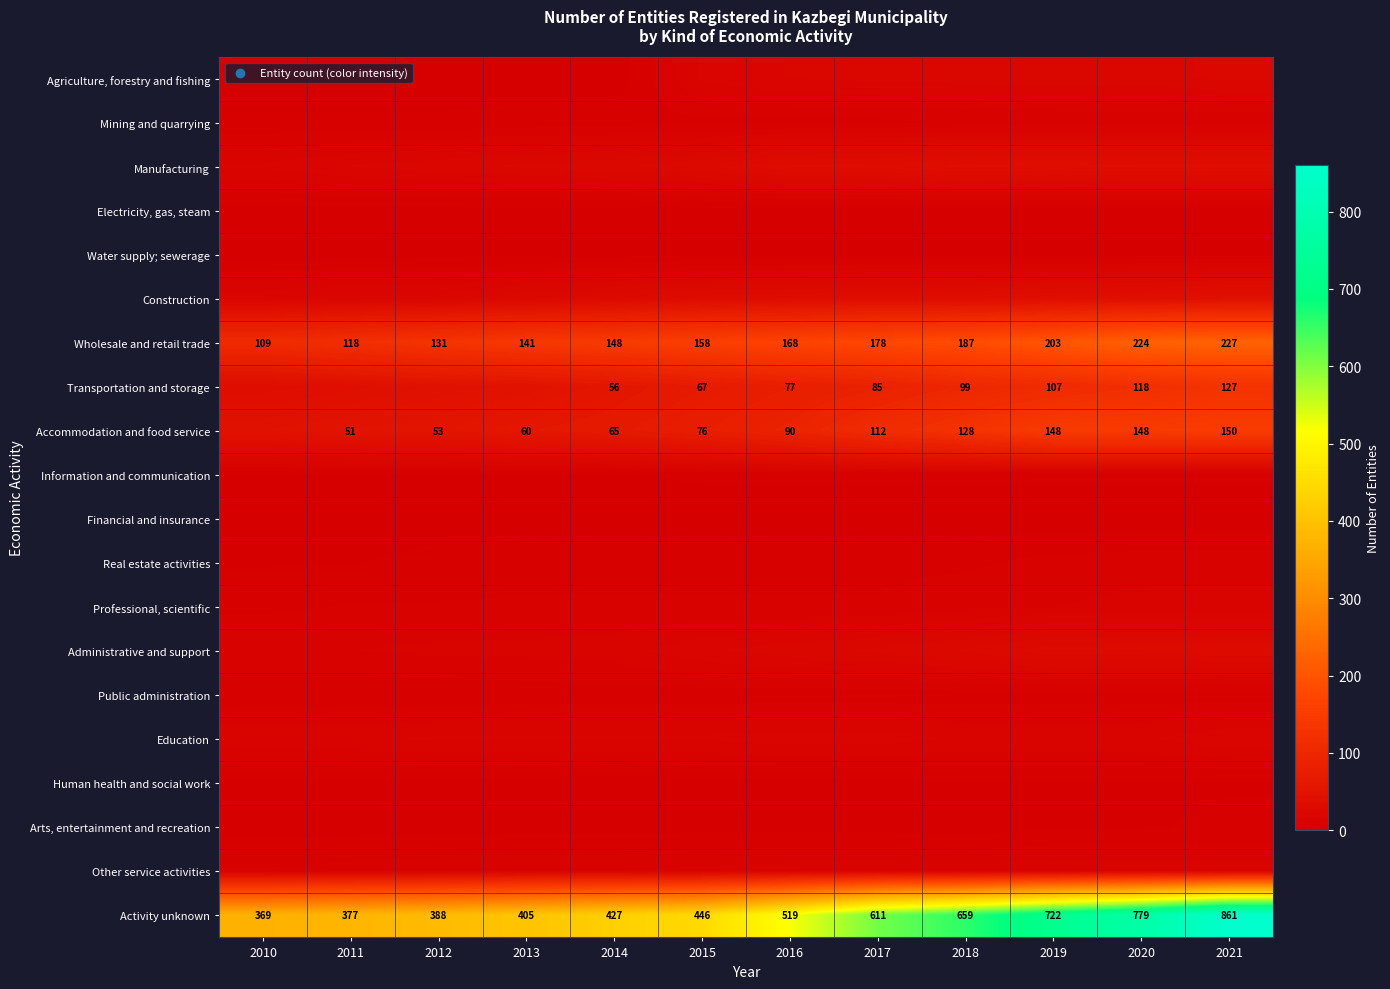

What is the difference between the Accommodation and food service values at 2018 and 2011?

77